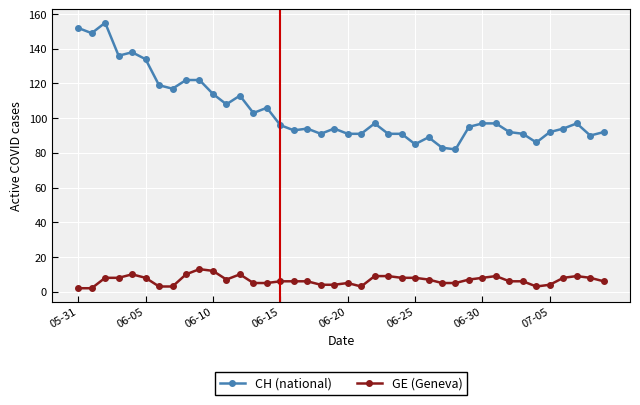

Which series has the largest range (max minus min)?

CH (national)